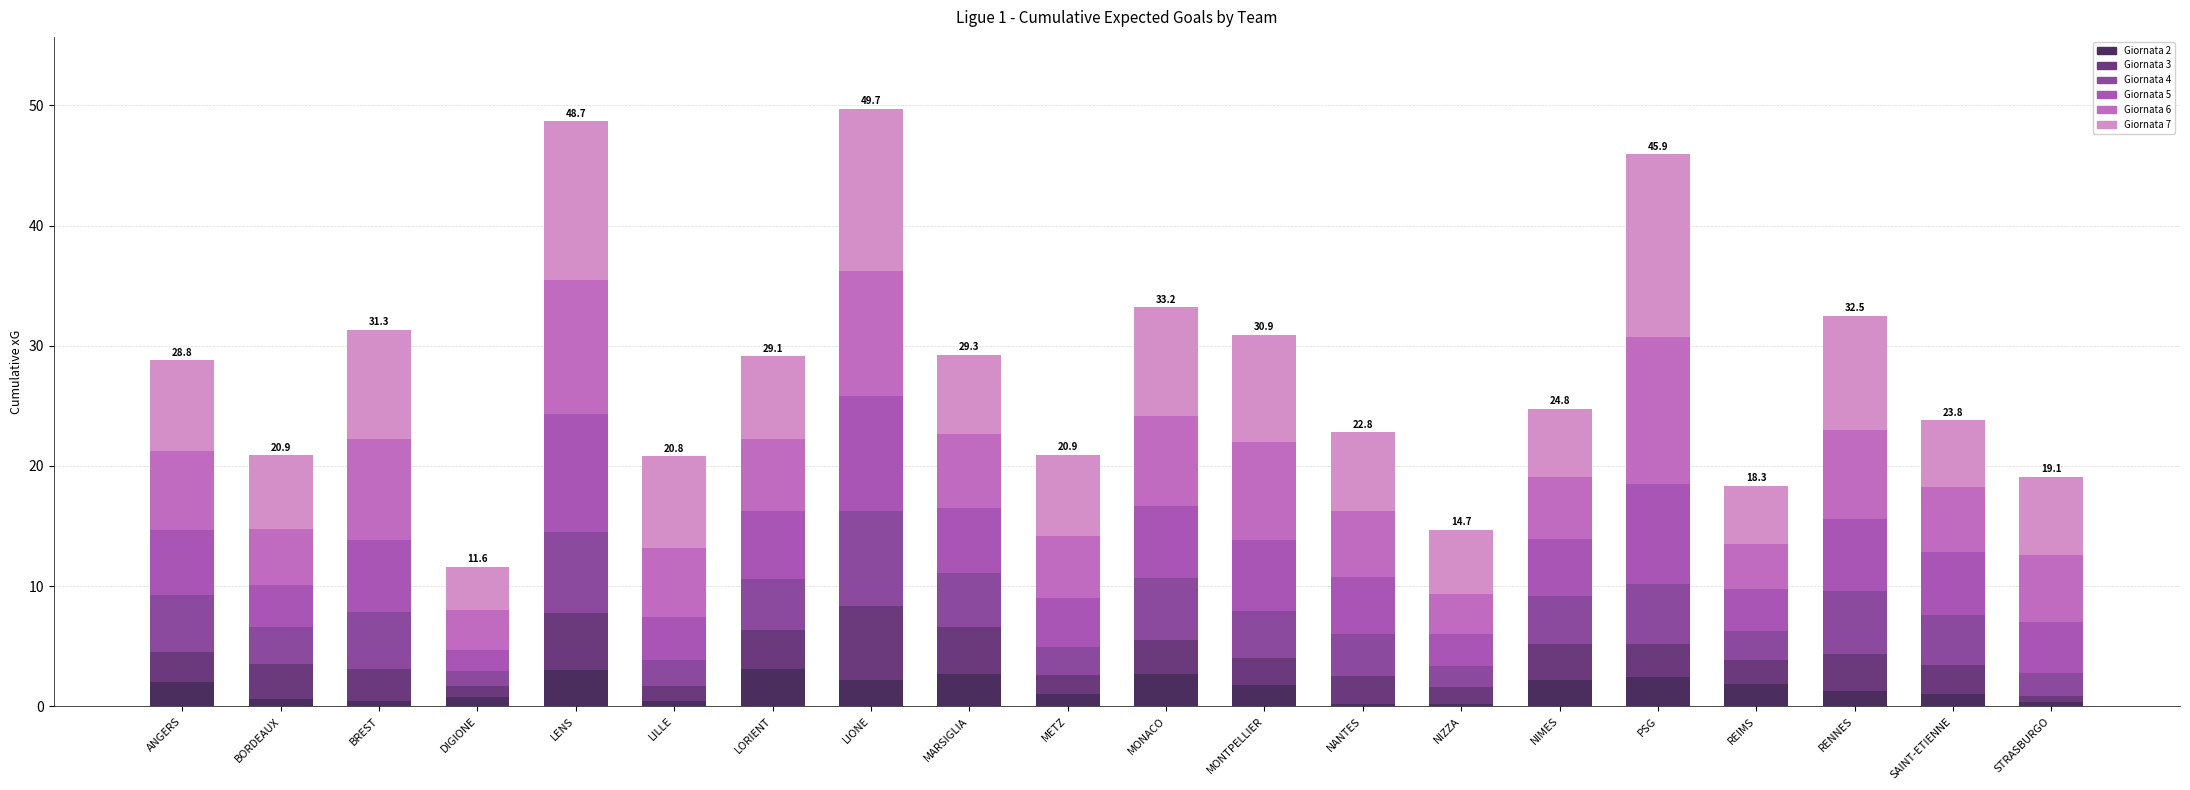

Count the number of categories in the chart.

20